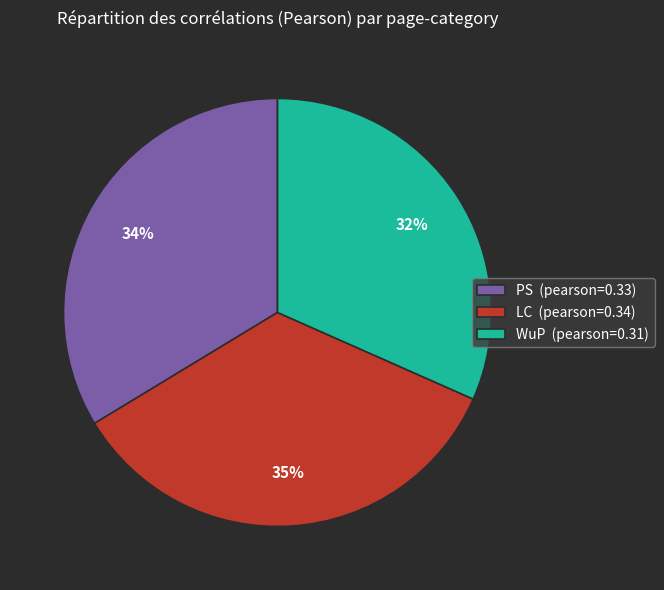

The PS slice represents 21% of the pie. True or false?

False